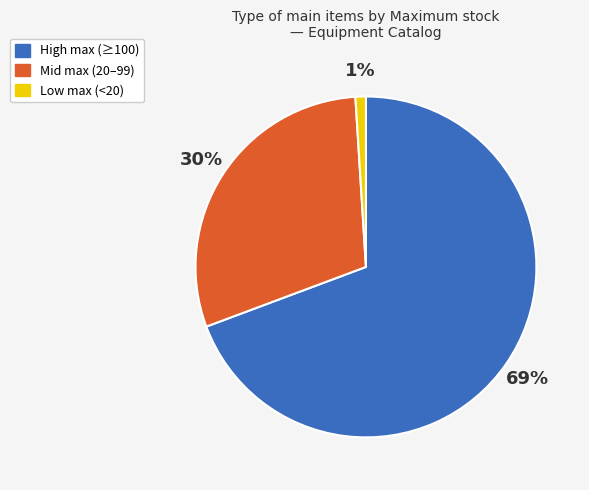

Does any single category account for the majority?

Yes